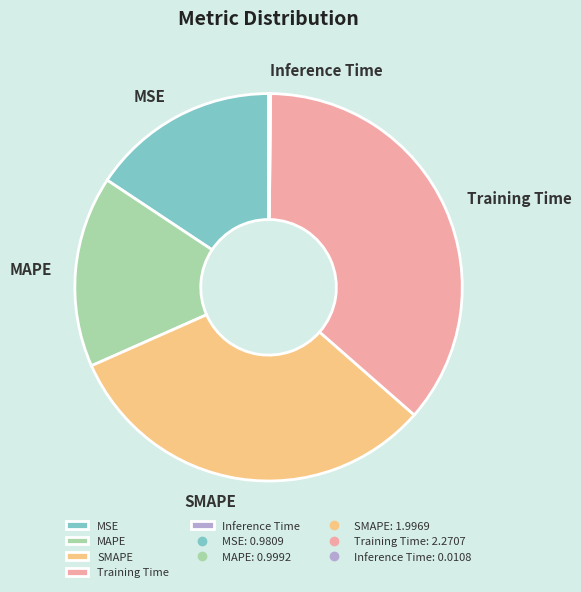

Does any single category account for the majority?

No